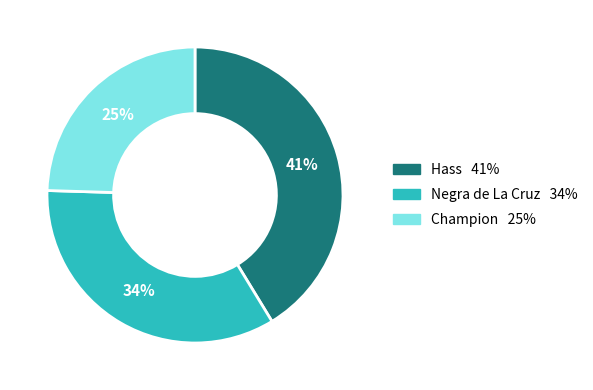

What percentage is the Champion slice, to the nearest percent?

25%